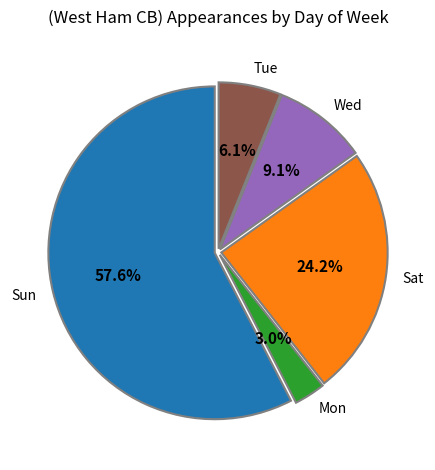

Which category has the smallest portion of the pie?

Mon